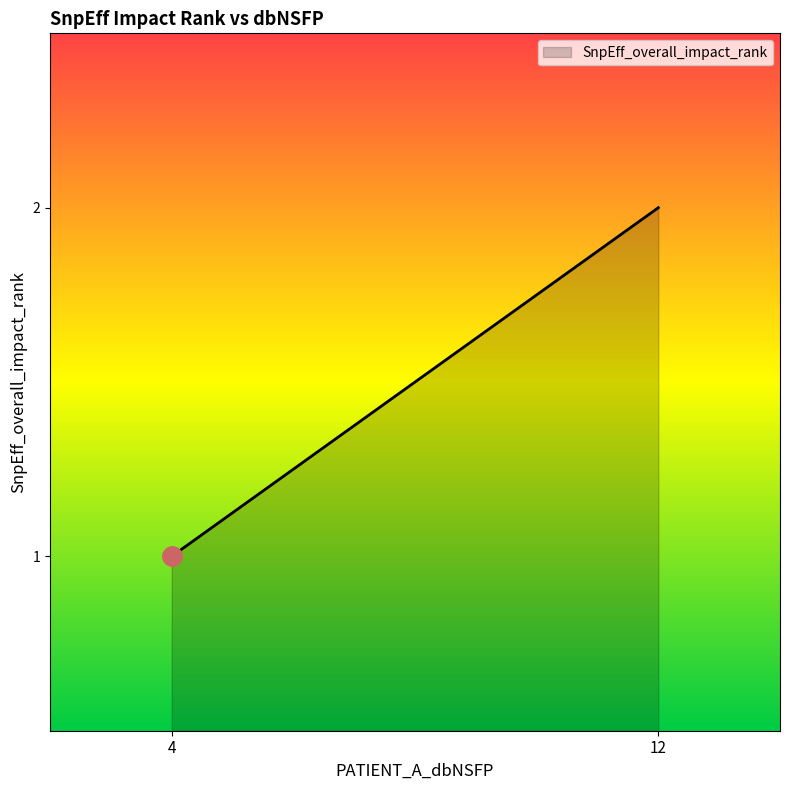

Rank the categories by value from highest to lowest.

12, 4